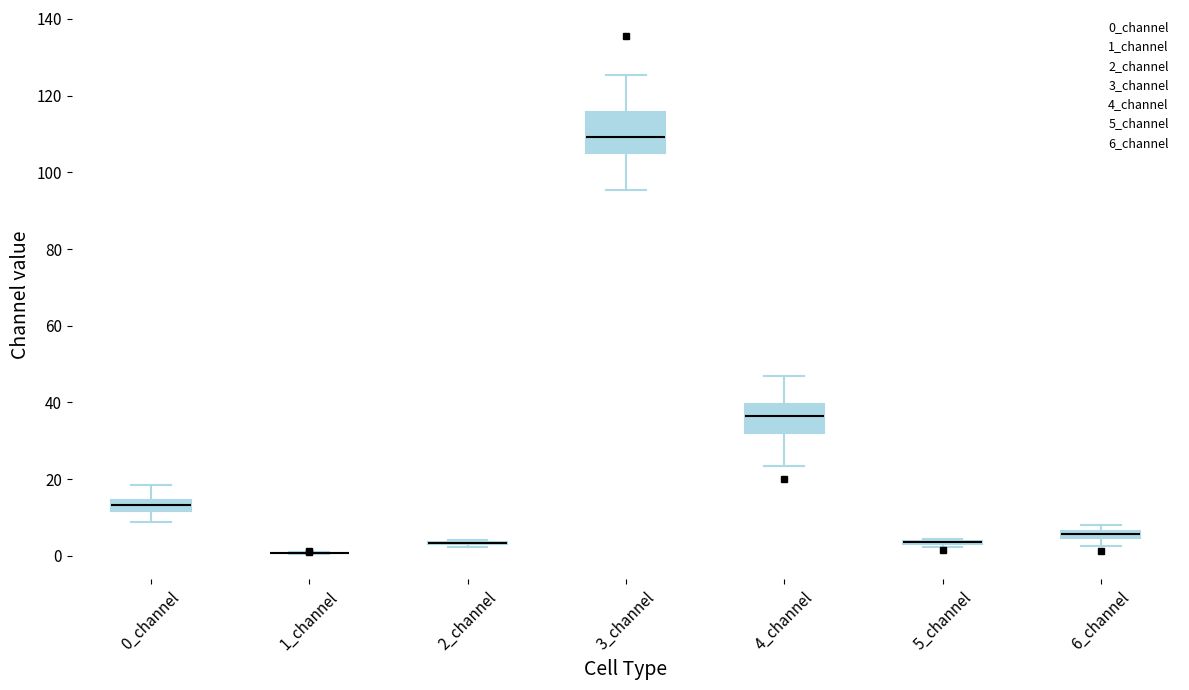

Comparing the boxes themselves (not the whiskers), which one is the tallest?

3_channel